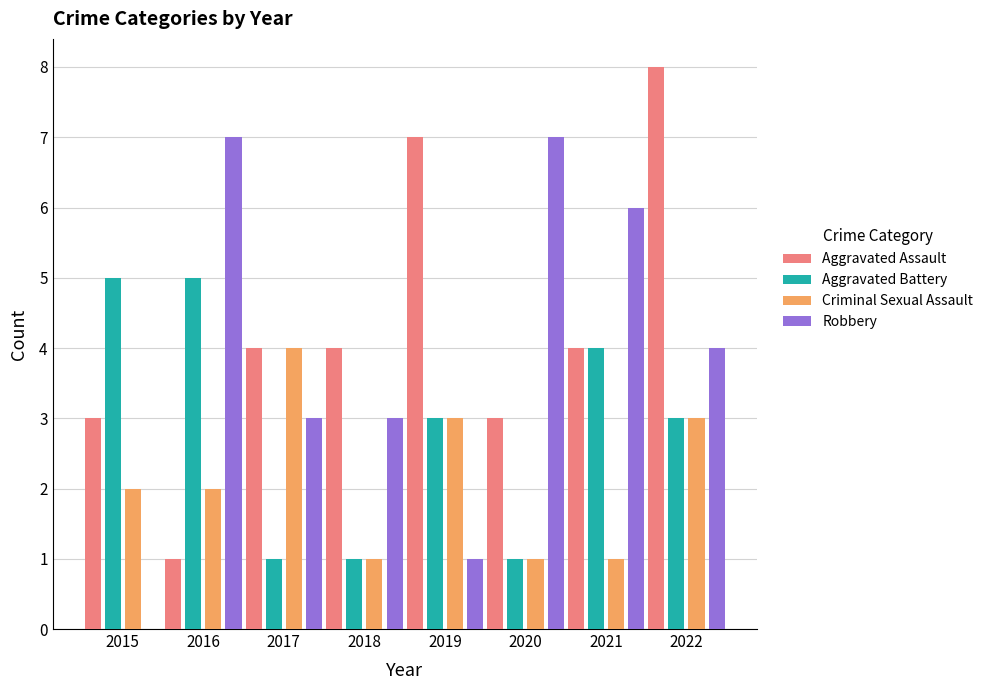

Read the Aggravated Assault value at 2019.

7